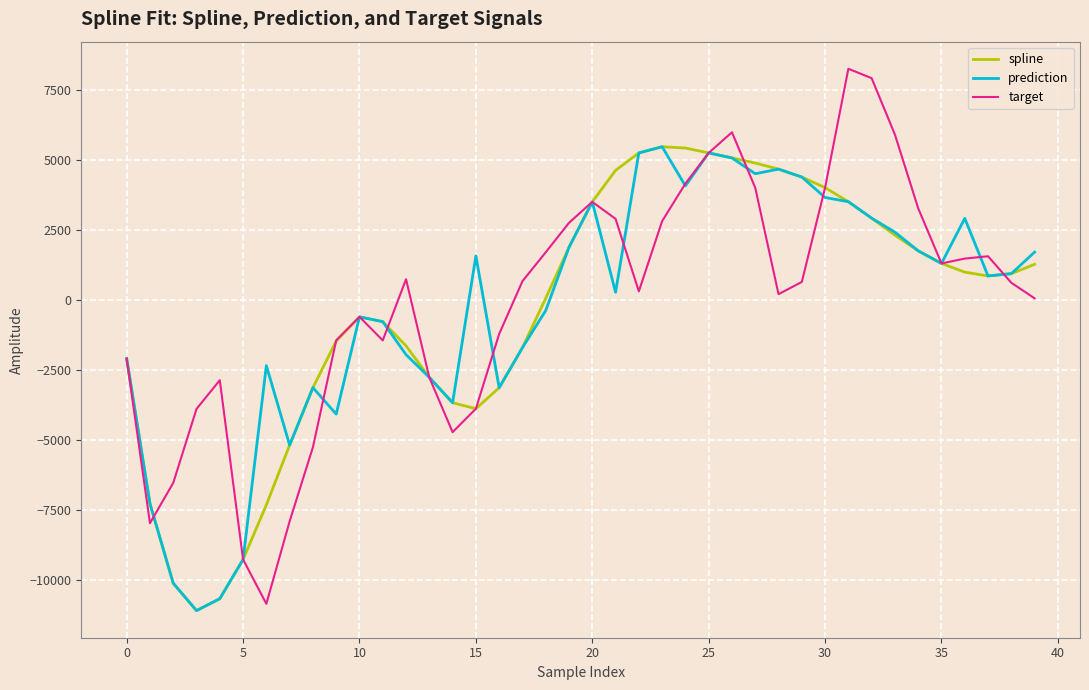

What is the value of the spline point at the 19th from the left?

58.0